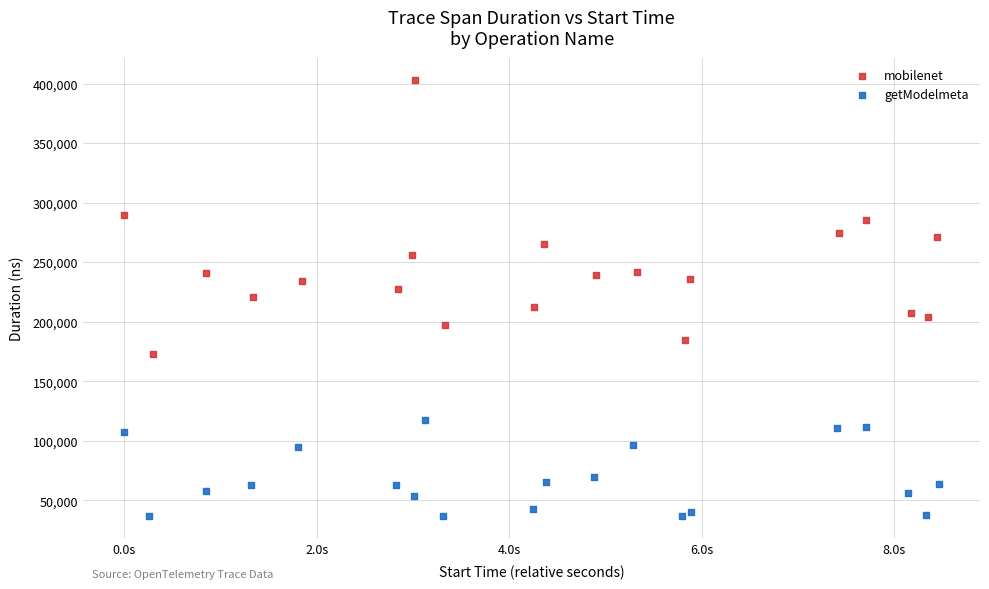

Which series reaches the maximum Y coordinate?

mobilenet